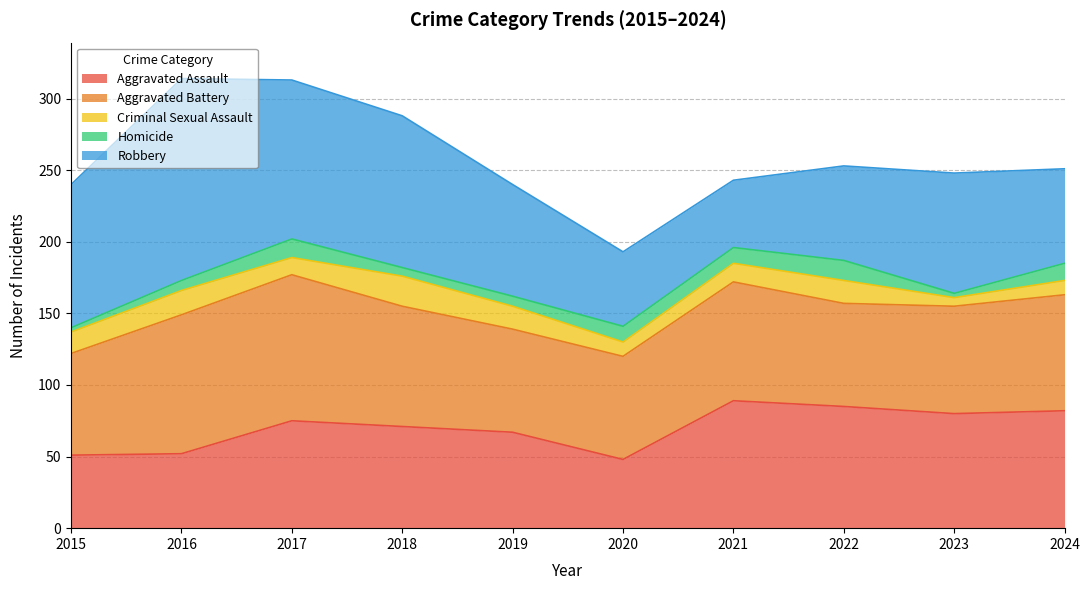

What is the average value of the Aggravated Battery series?

81